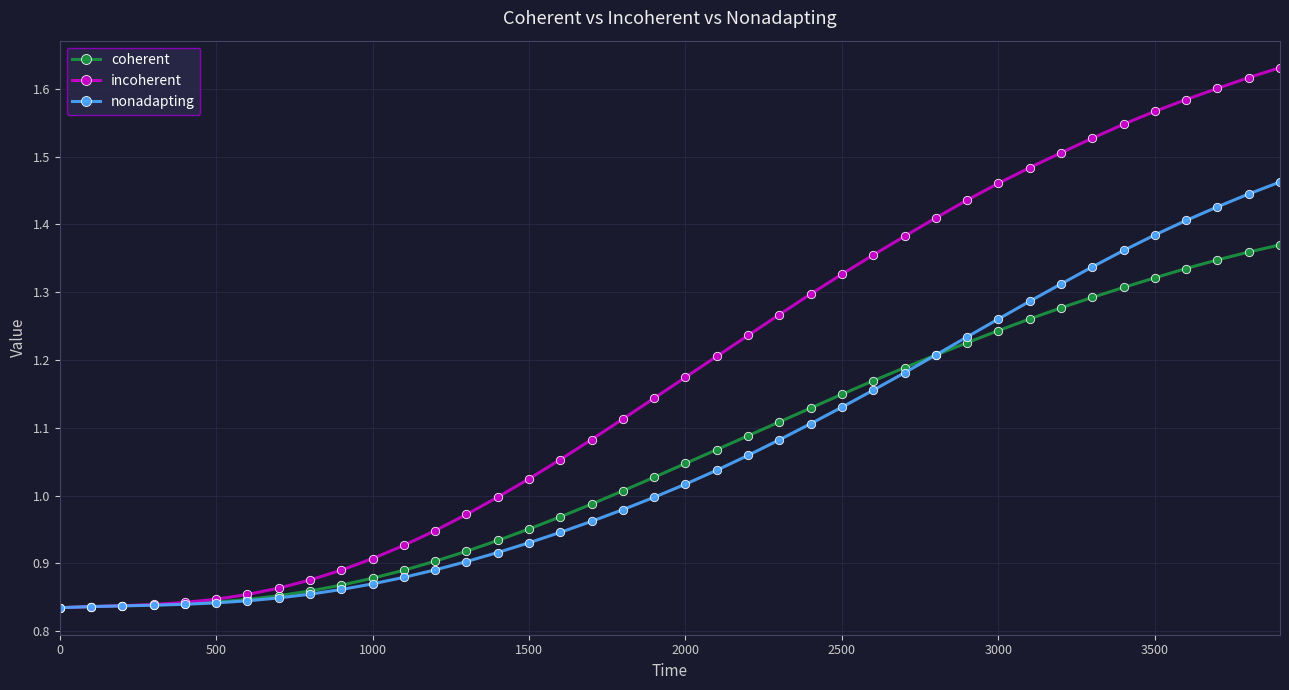

Which series has the largest range (max minus min)?

incoherent